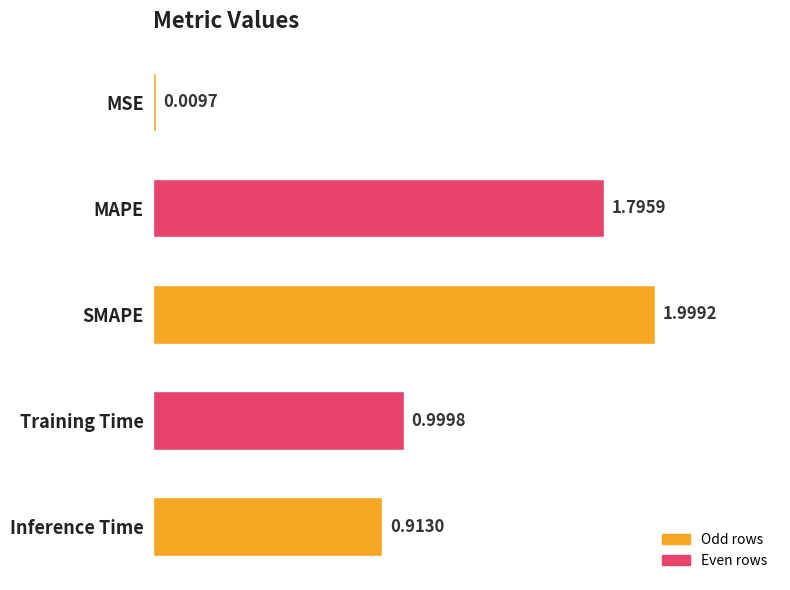

At which label is the value closest to 1?

Training Time